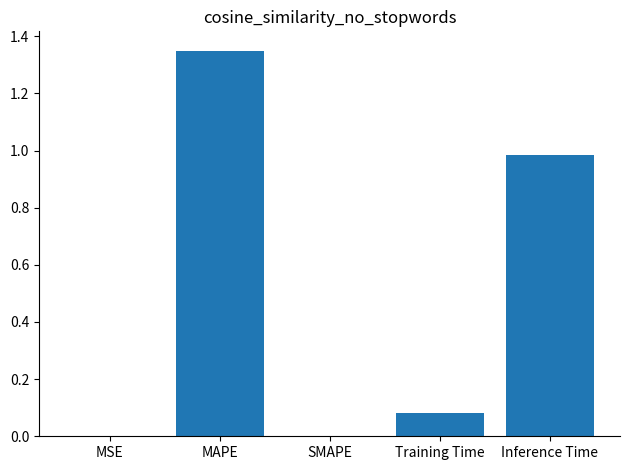

Which label corresponds to the largest value in the chart?

MAPE